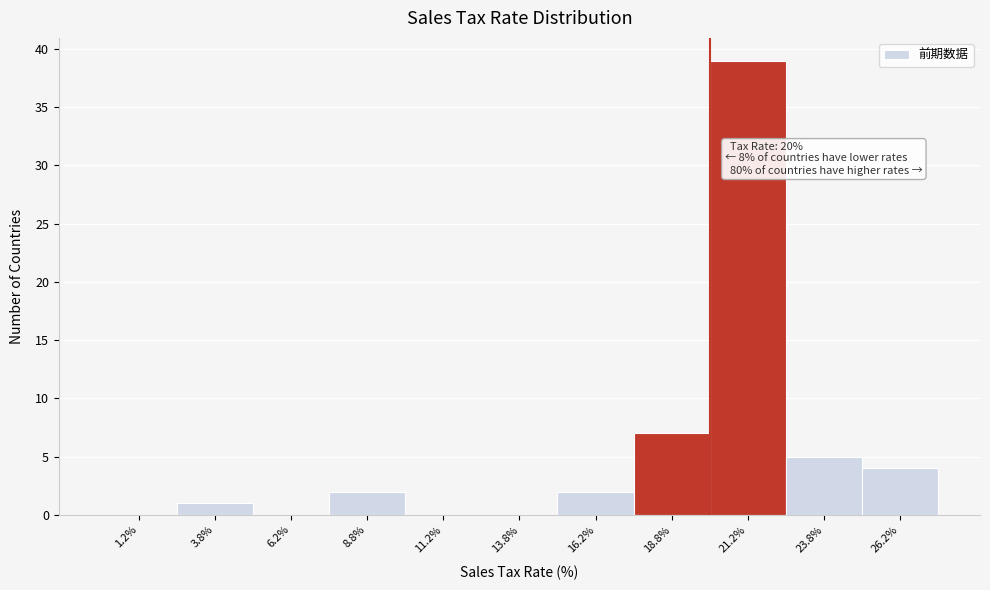

Over which range of the x-axis is the bar tallest?

20.0 to 22.5